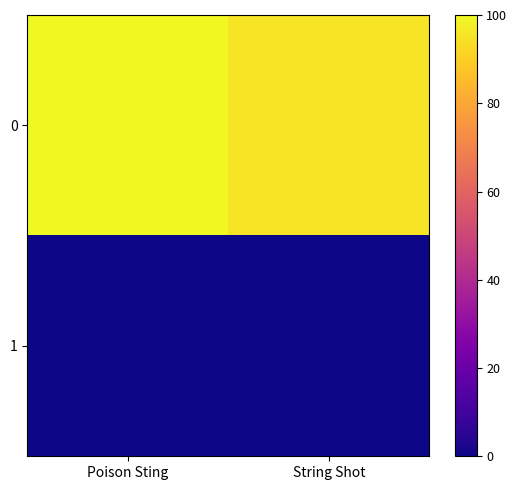

List the series in order of their peak value, lowest first.

1, 0